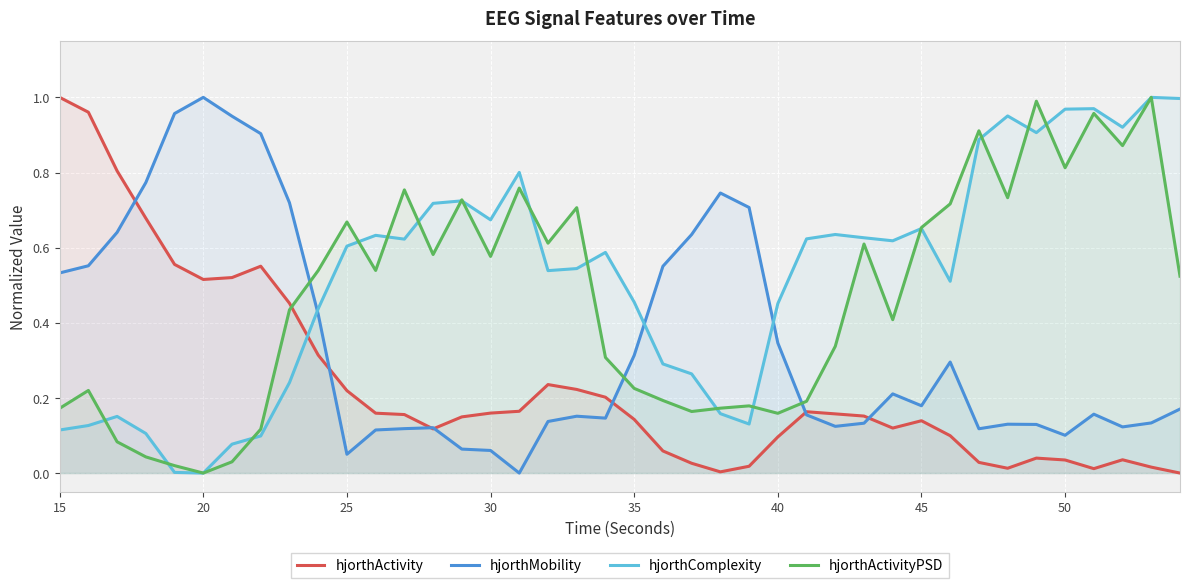

Rank the series by their average value, from highest to lowest.

hjorthComplexity, hjorthActivityPSD, hjorthMobility, hjorthActivity